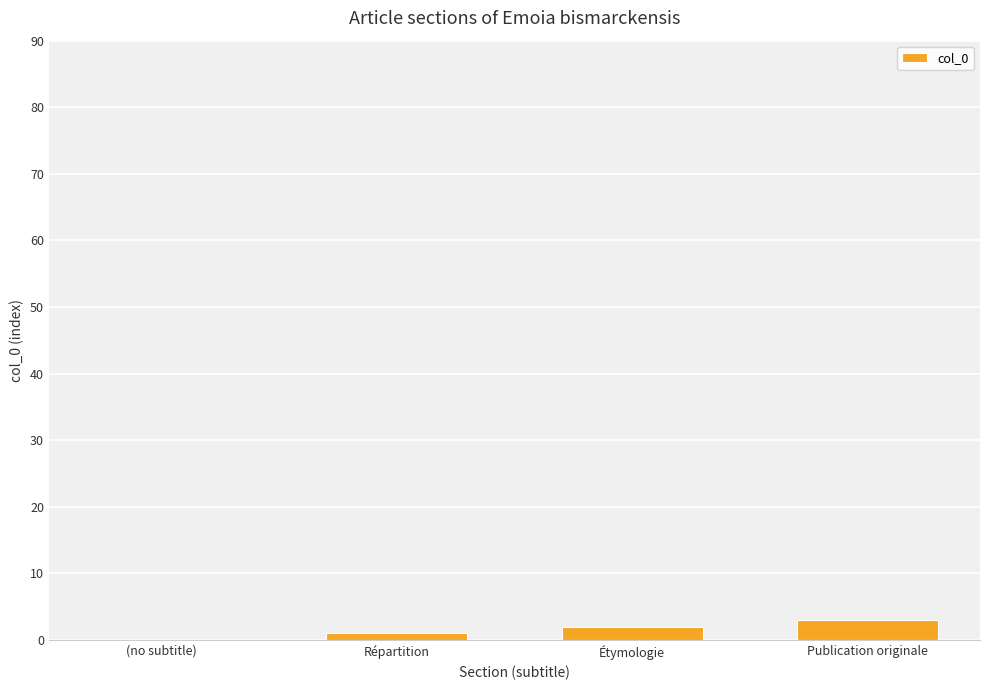

Is it true that the value at Étymologie is 2?

True